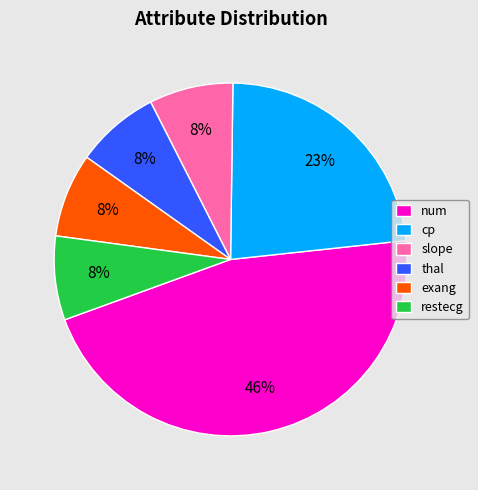

What is the largest slice in the pie chart?

num